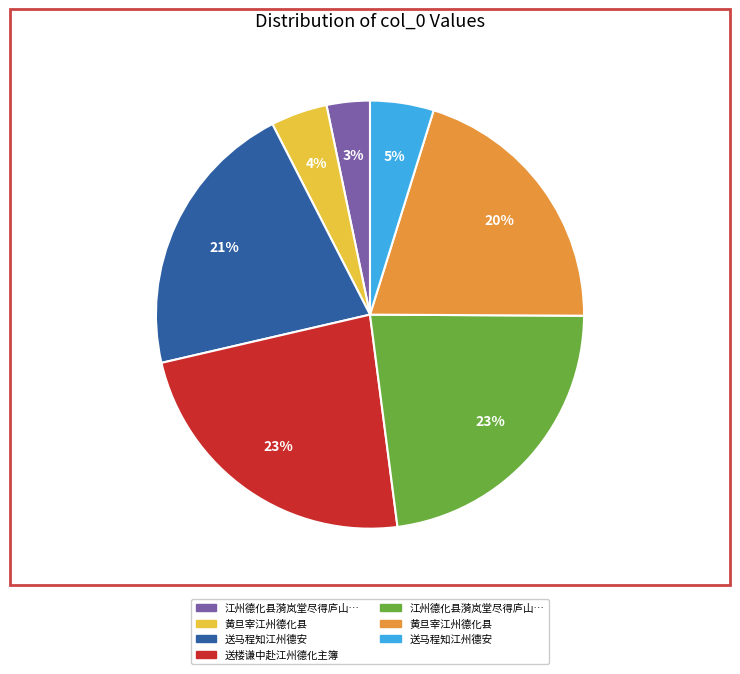

Is there a majority slice in this chart?

No